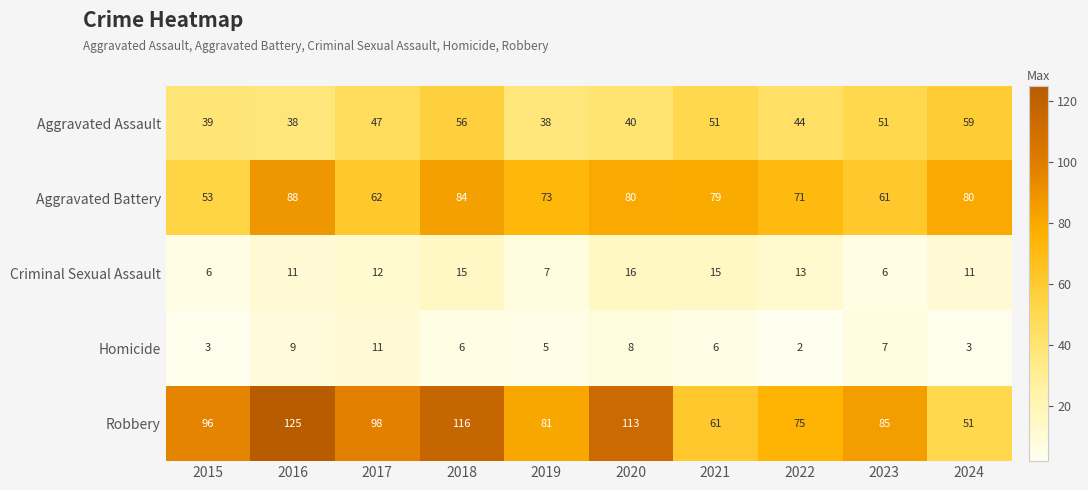

Is it true that Aggravated Battery equals 94 at 2015?

False